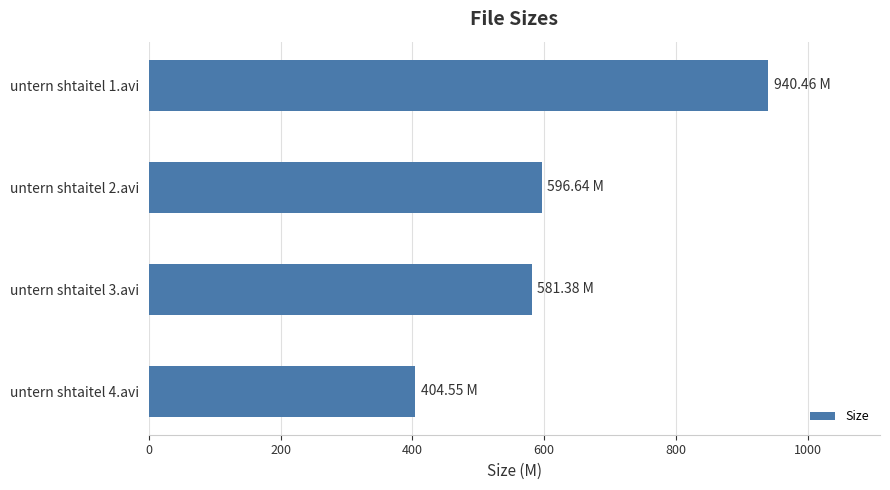

What is the change in value from untern shtaitel 1.avi to untern shtaitel 2.avi?

-343.8